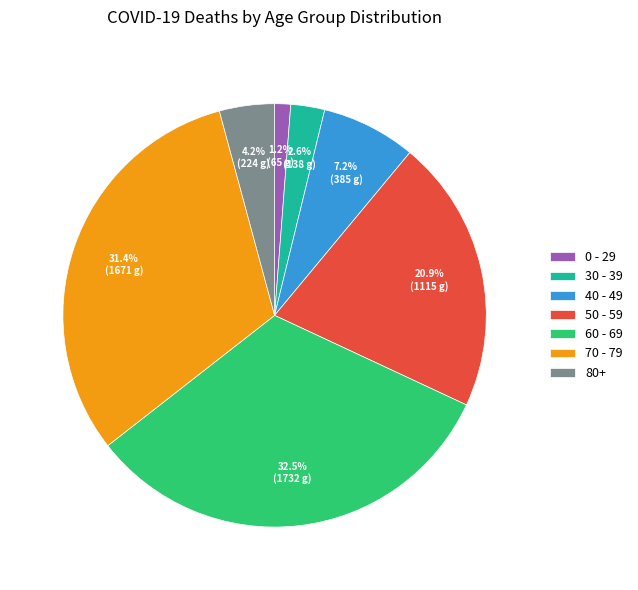

Which slice is the largest?

60 - 69